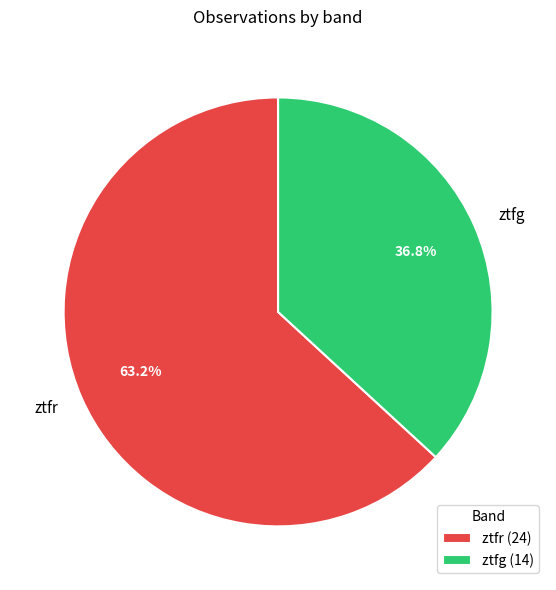

To the nearest percent, what is the average slice percentage?

50%